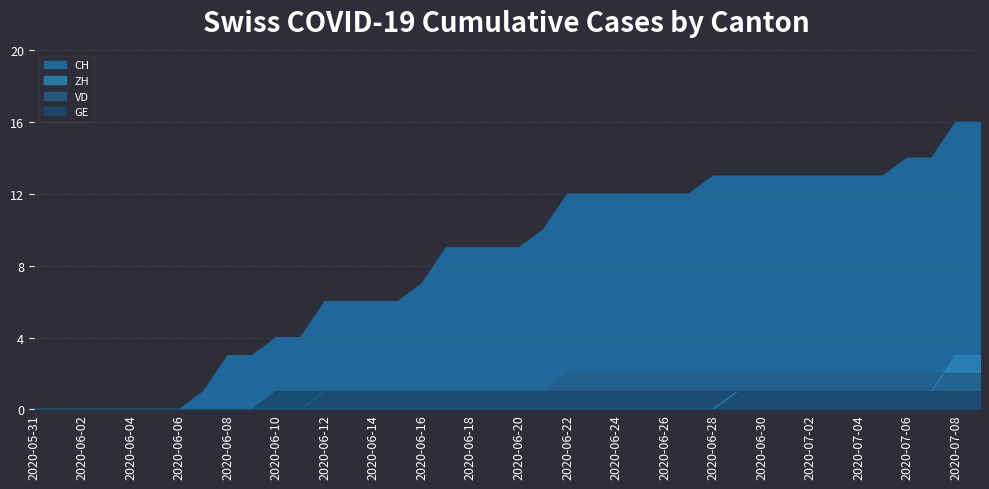

Reading left to right, transcribe all the data shown in this chart.

2020-05-31=0	2020-06-01=0	2020-06-02=0	2020-06-03=0	2020-06-04=0	2020-06-05=0	2020-06-06=0	2020-06-07=1	2020-06-08=3	2020-06-09=3	2020-06-10=4	2020-06-11=4	2020-06-12=6	2020-06-13=6	2020-06-14=6	2020-06-15=6	2020-06-16=7	2020-06-17=9	2020-06-18=9	2020-06-19=9	2020-06-20=9	2020-06-21=10	2020-06-22=12	2020-06-23=12	2020-06-24=12	2020-06-25=12	2020-06-26=12	2020-06-27=12	2020-06-28=13	2020-06-29=13	2020-06-30=13	2020-07-01=13	2020-07-02=13	2020-07-03=13	2020-07-04=13	2020-07-05=13	2020-07-06=14	2020-07-07=14	2020-07-08=16	2020-07-09=16